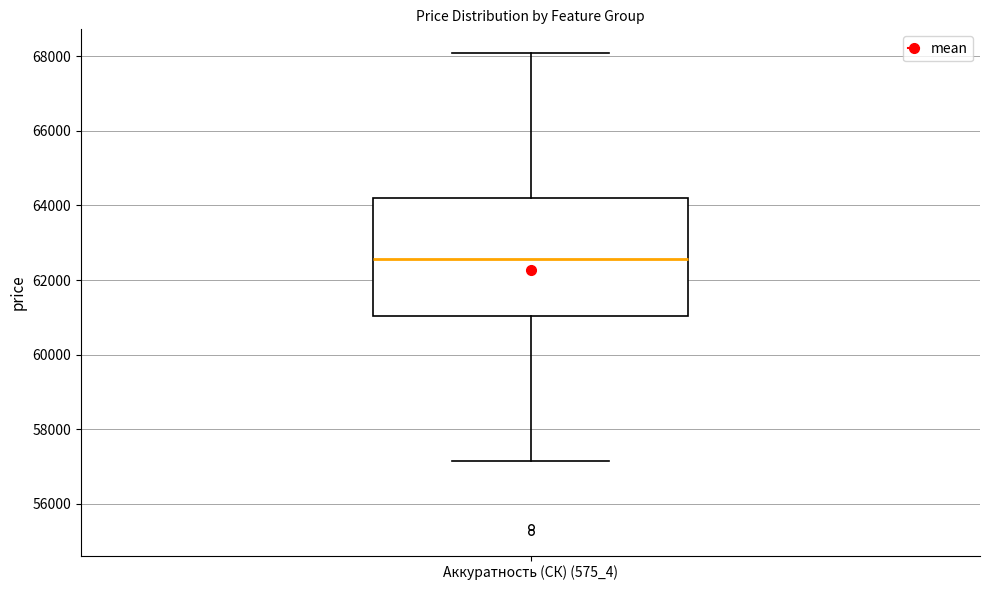

Where is the lower edge of the box for Аккуратность (СК) (575_4) on the y-axis? The values are not printed on the chart, so give them approximately, as read against the axis.

61000